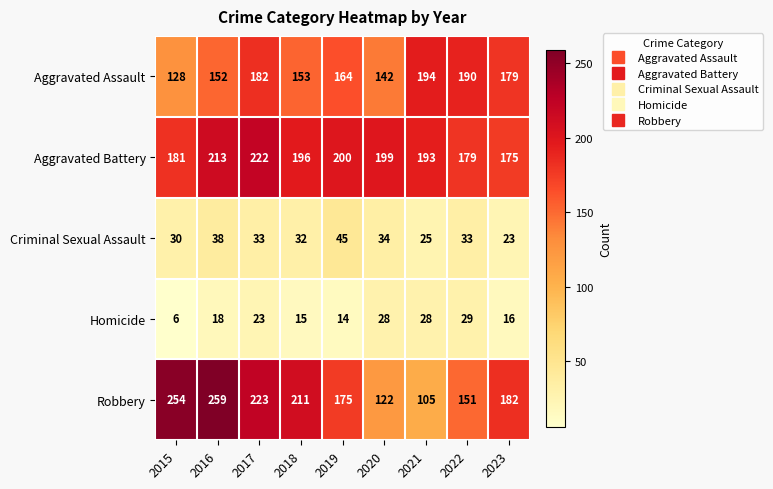

Is it true that Criminal Sexual Assault equals 38 at 2016?

True